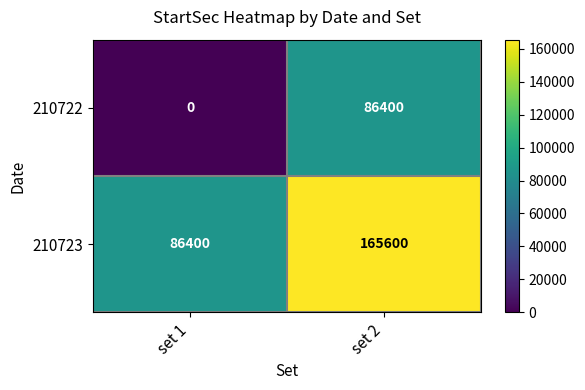

Rank the series by their average value, from lowest to highest.

210722, 210723